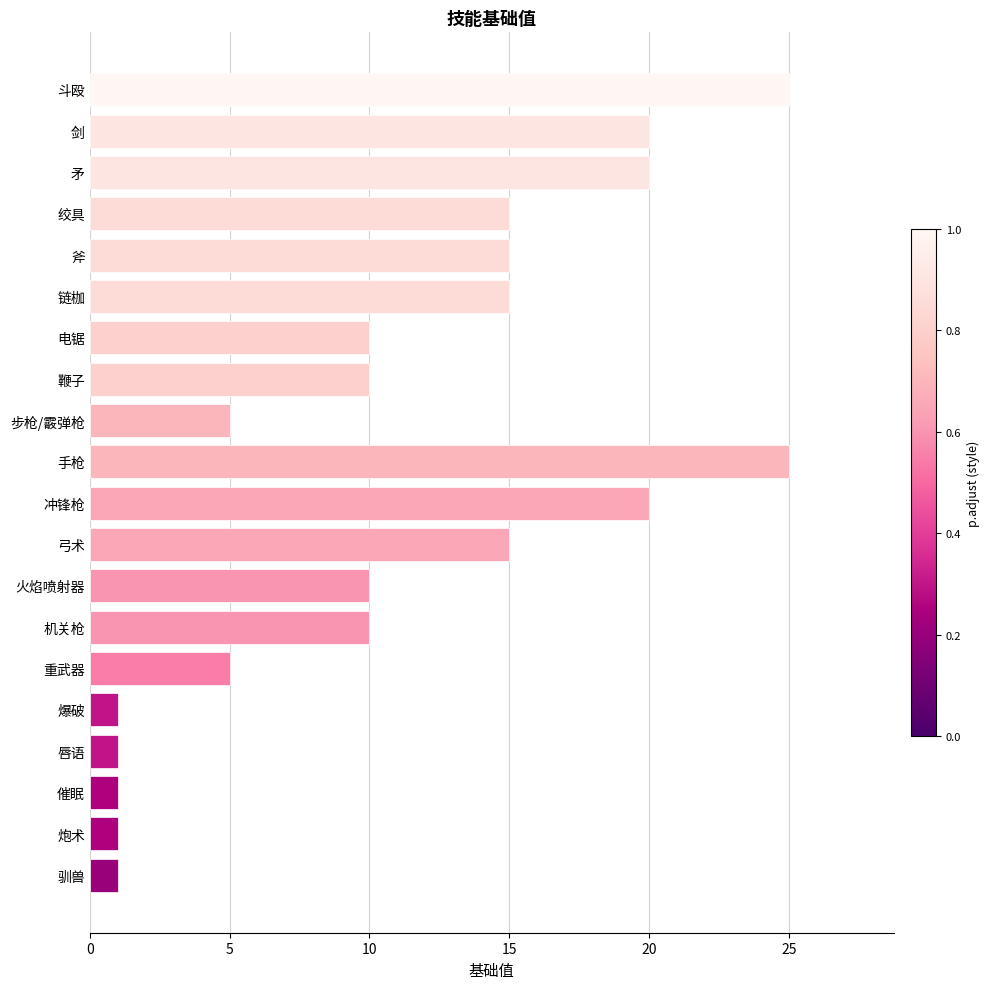

What is the greatest value displayed?

25